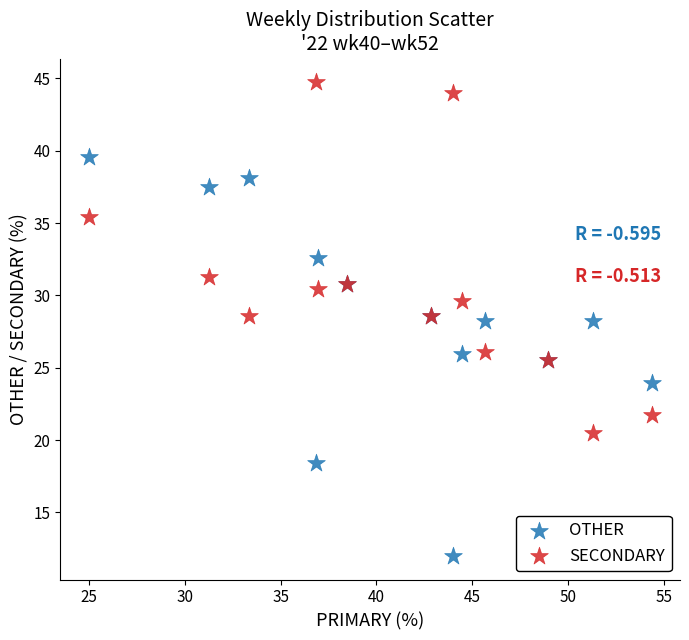

What are all the series names shown in the legend?

OTHER, SECONDARY